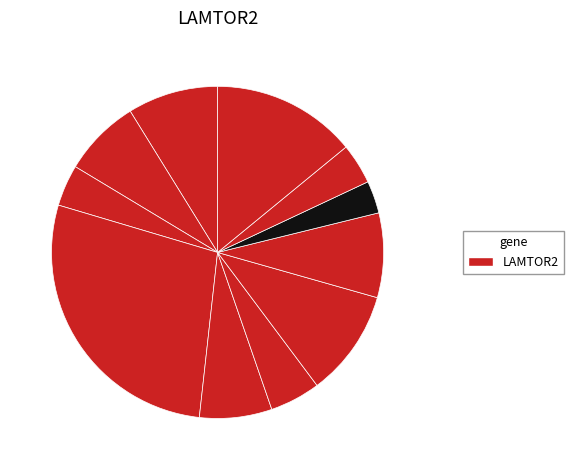

How many segments does this pie chart have?

11